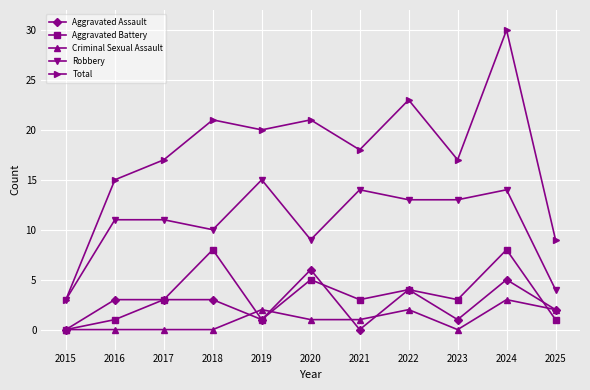

How many lines are shown in the chart?

5